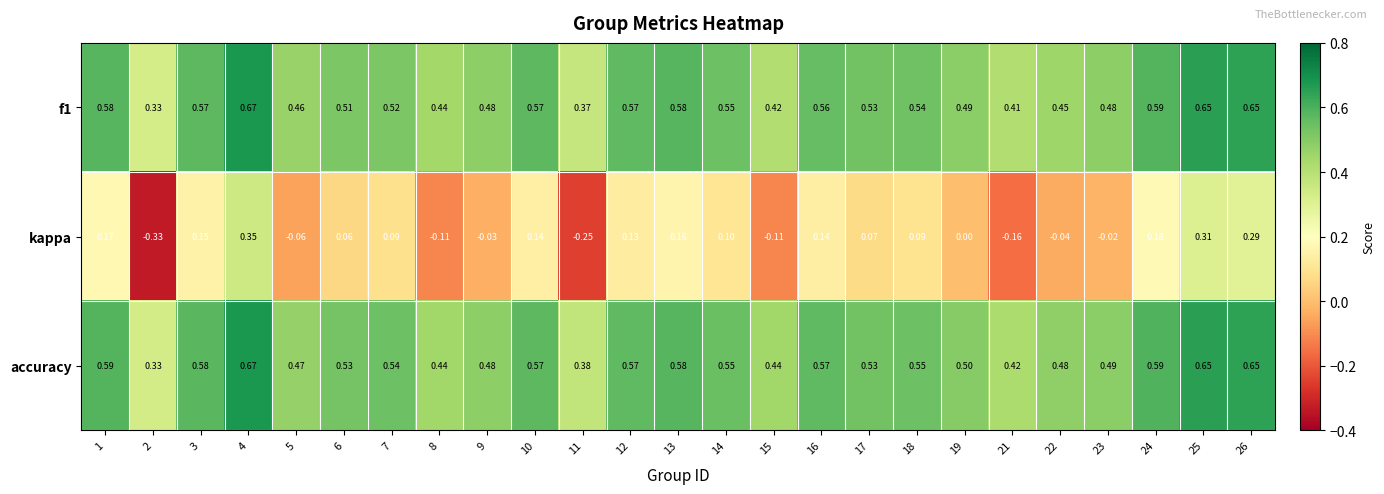

At which category is the sum across all series the highest?

4